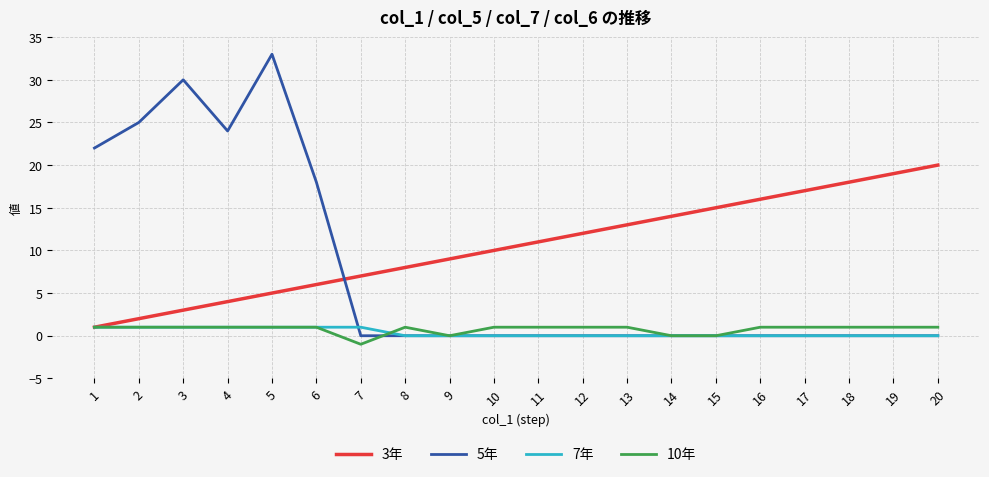

The 5年 series shows 21 at 8. True or false?

False